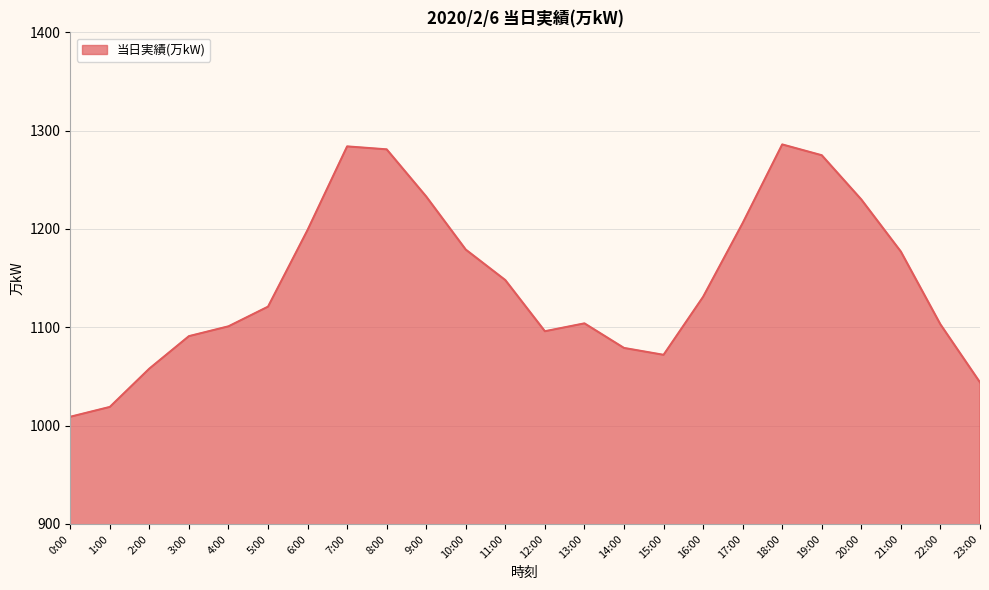

How many distinct data groups are displayed?

1